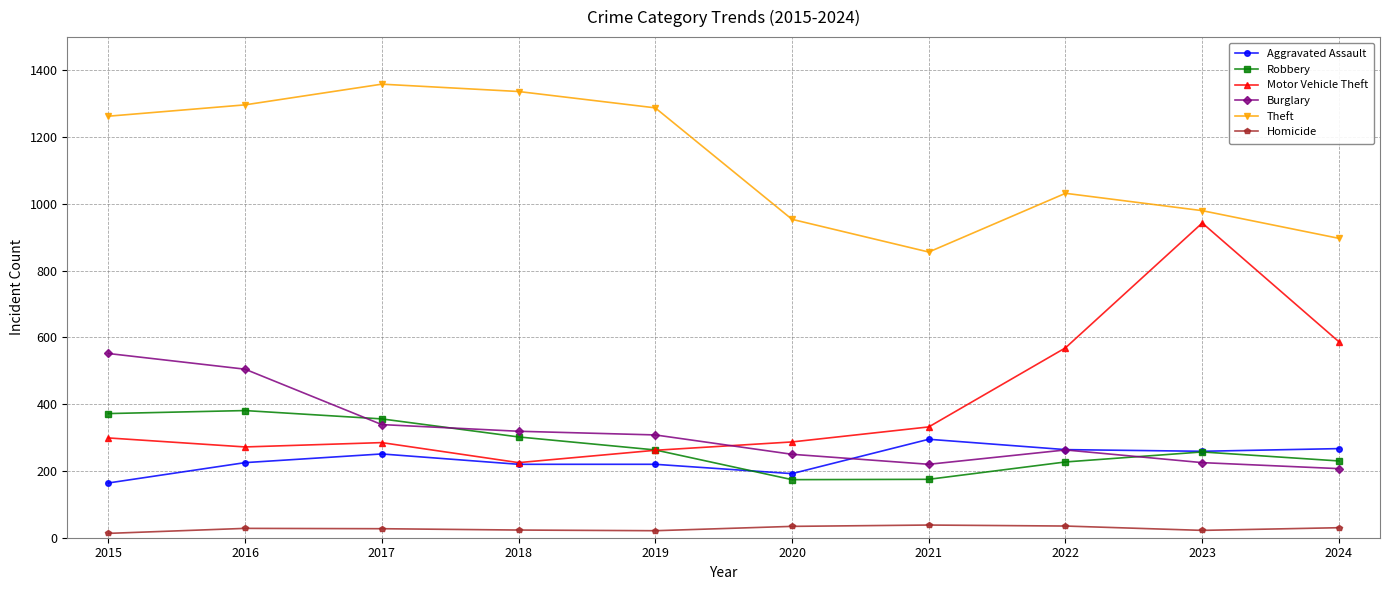

What is the value of the Burglary point at the 10th from the left?

207